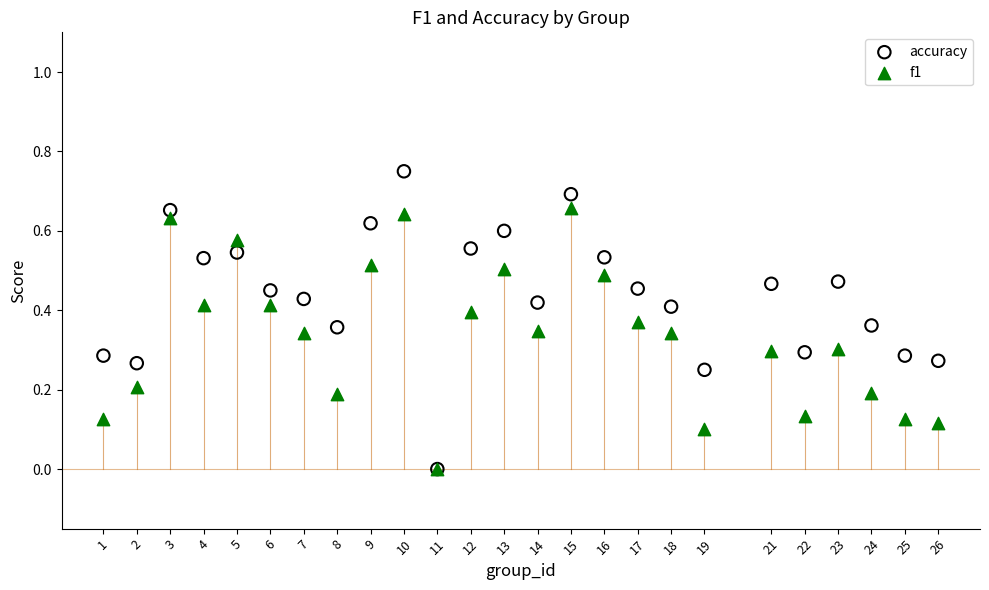

What are all the series names shown in the legend?

accuracy, f1